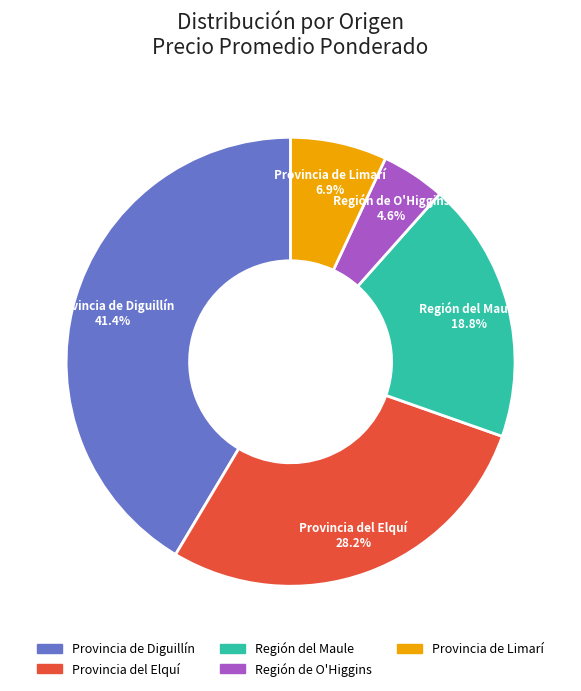

Which slice is the smallest?

Región de O'Higgins